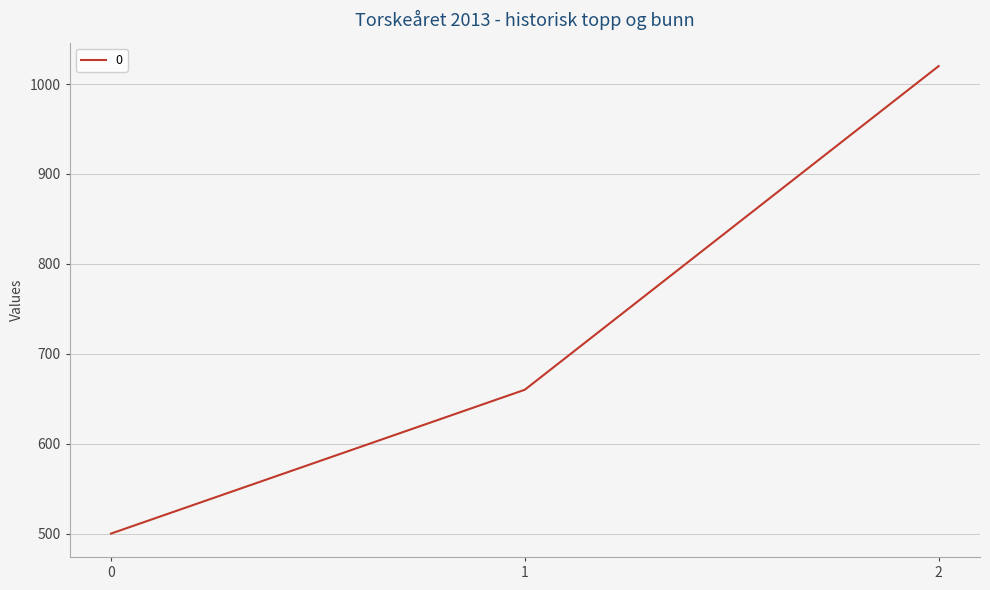

Reading left to right, list all the values displayed in this chart.

500	660	1020